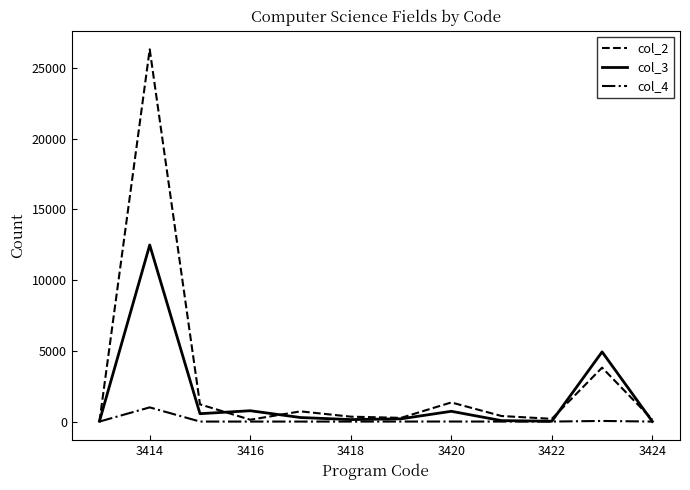

What is the greatest value displayed?

26313